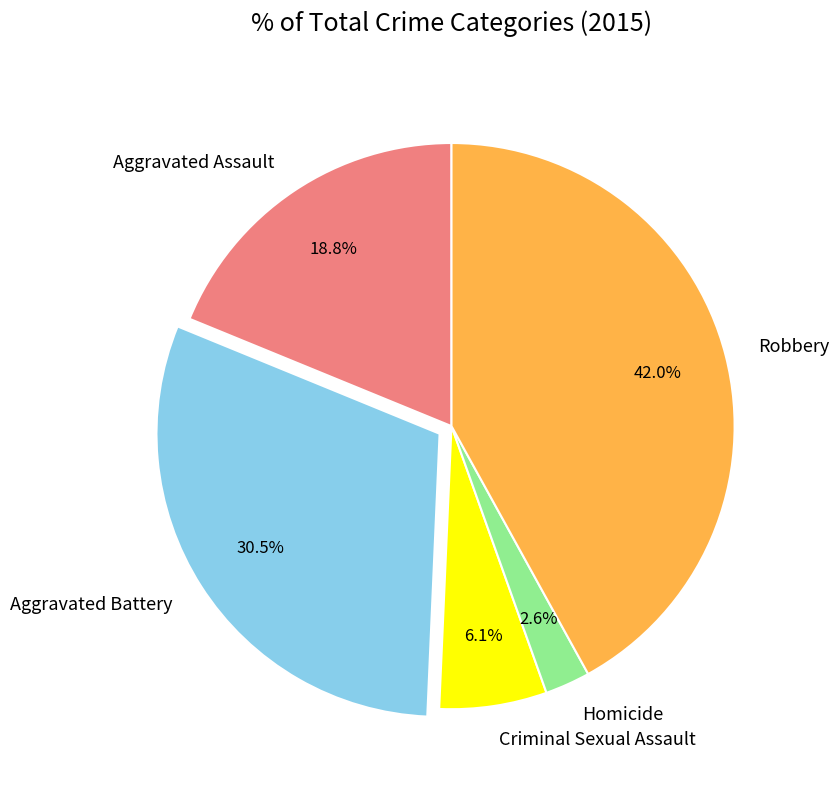

What is the ratio of the value at Aggravated Battery to the value at Aggravated Assault?

1.6